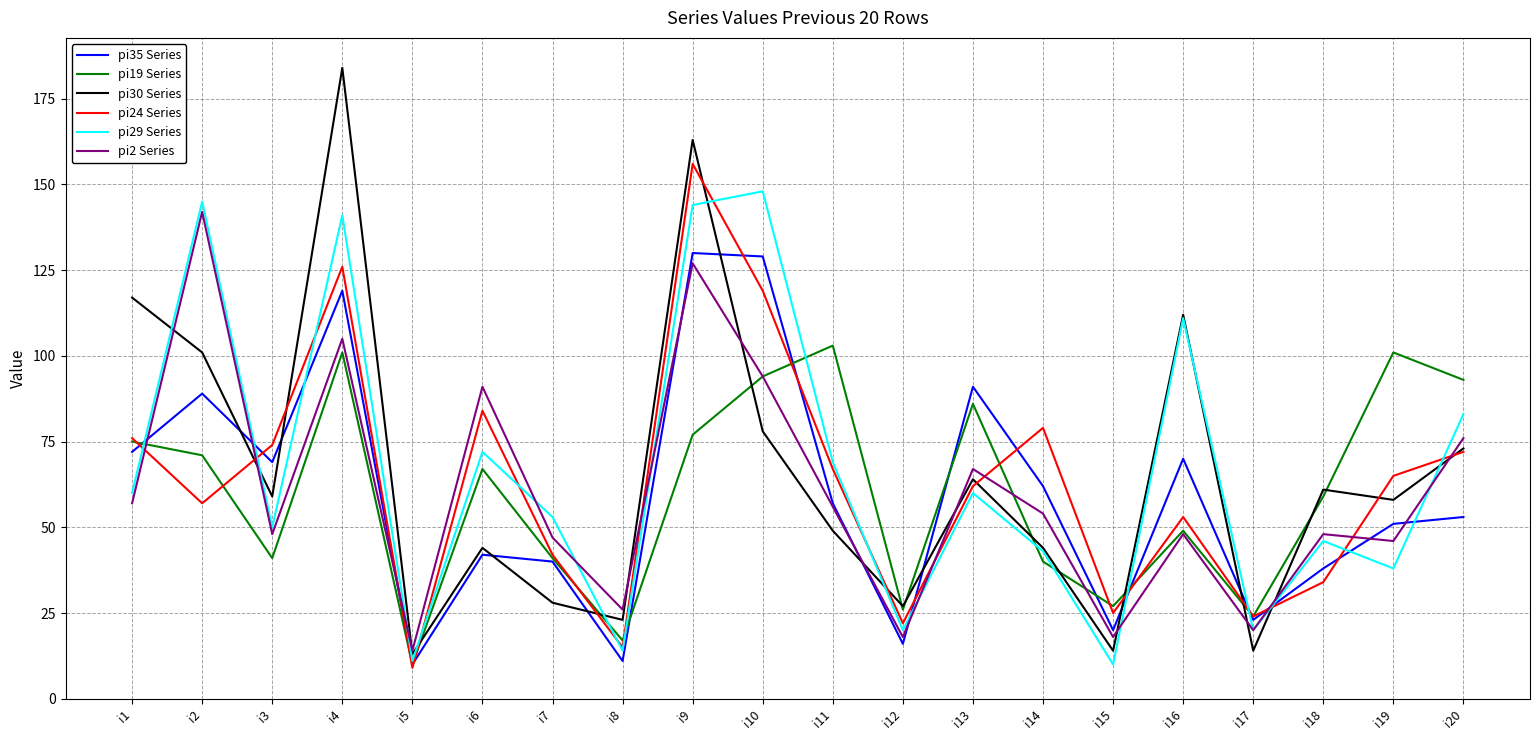

Is the value of pi30 Series at i16 greater than the value of pi35 Series at i6?

Yes